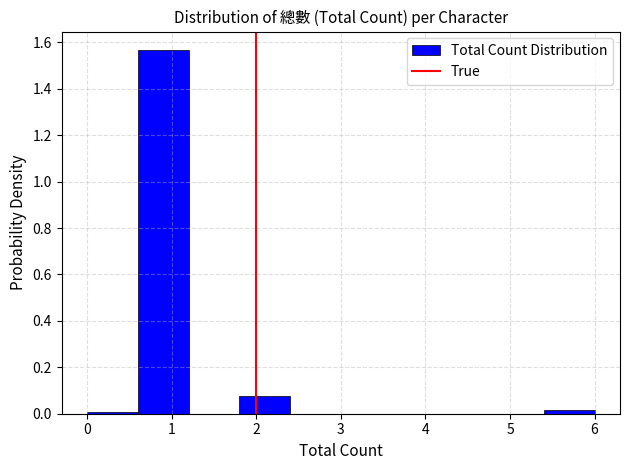

How tall is the bar that spans 1.8 to 2.4 on the x-axis? The values are not printed on the chart, so give them approximately, as read against the axis.

0.08